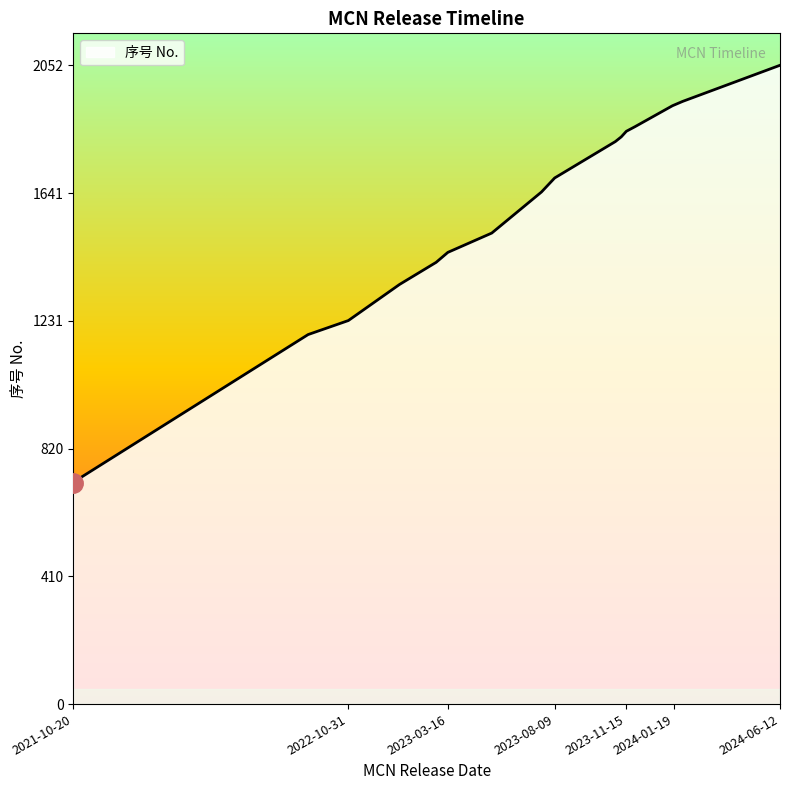

What is the minimum value shown in the chart?

711